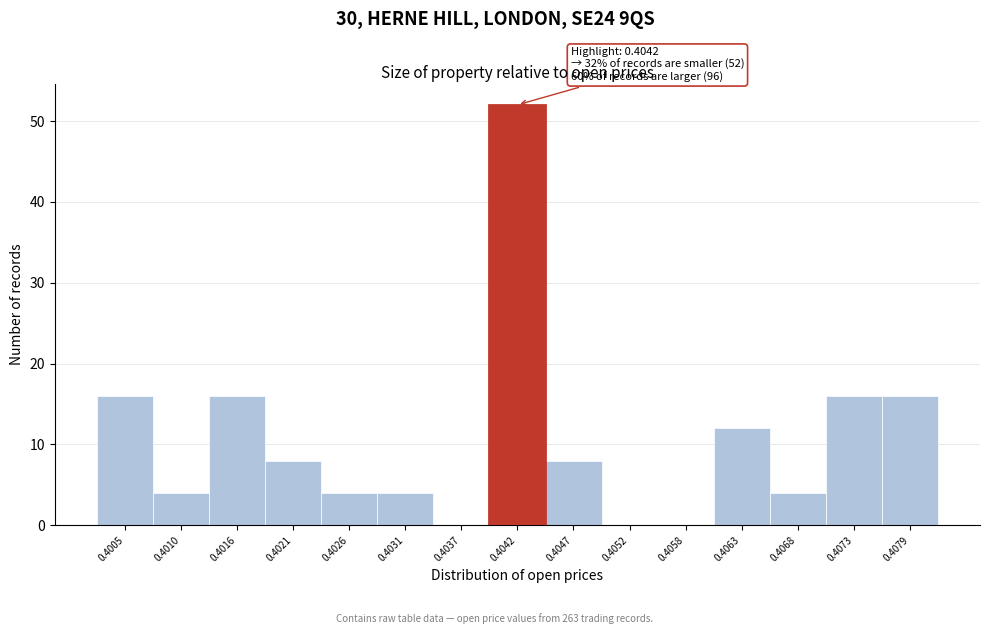

Reading left to right, what are all the values shown in this chart?

0.4005=16	0.4010=4	0.4016=16	0.4021=8	0.4026=4	0.4031=4	0.4037=0	0.4042=52	0.4047=8	0.4052=0	0.4058=0	0.4063=12	0.4068=4	0.4073=16	0.4079=16